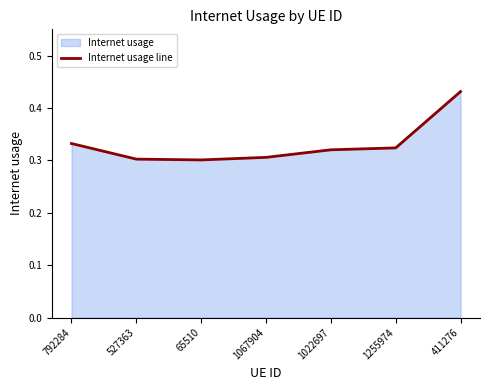

What value does the data have at 792284?

0.3